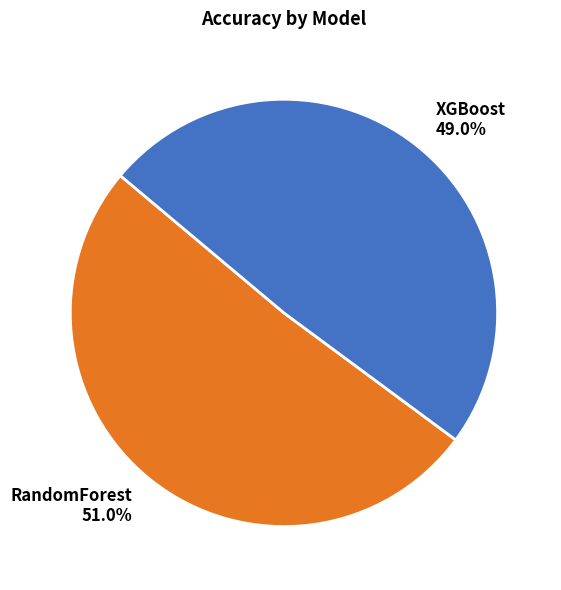

To the nearest percent, what portion does RandomForest represent?

51%